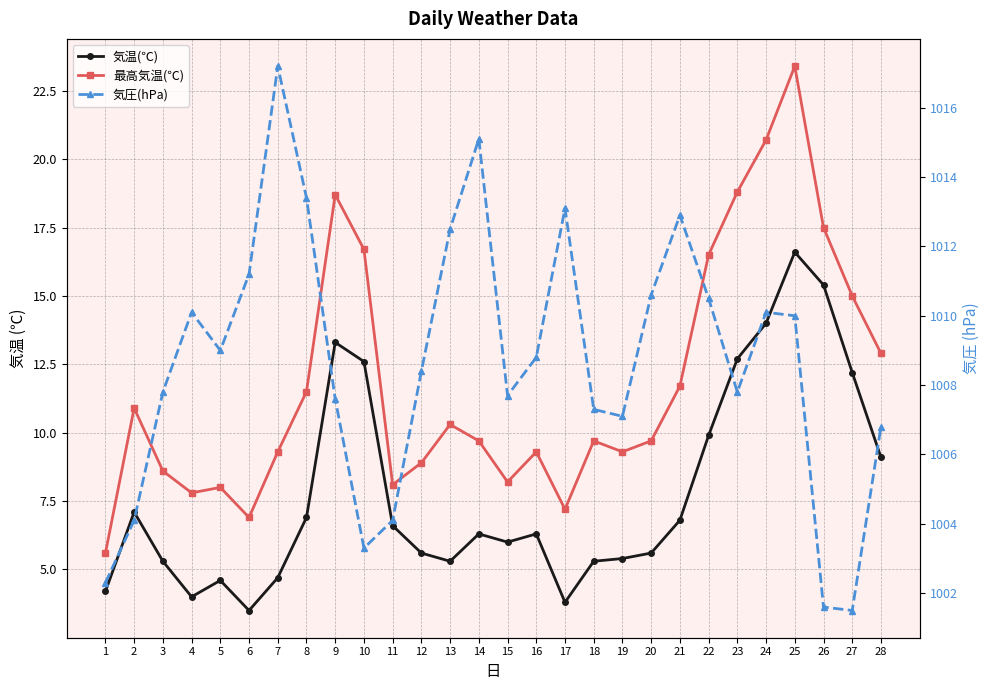

At which label does 気圧(hPa) first exceed 1008?

4